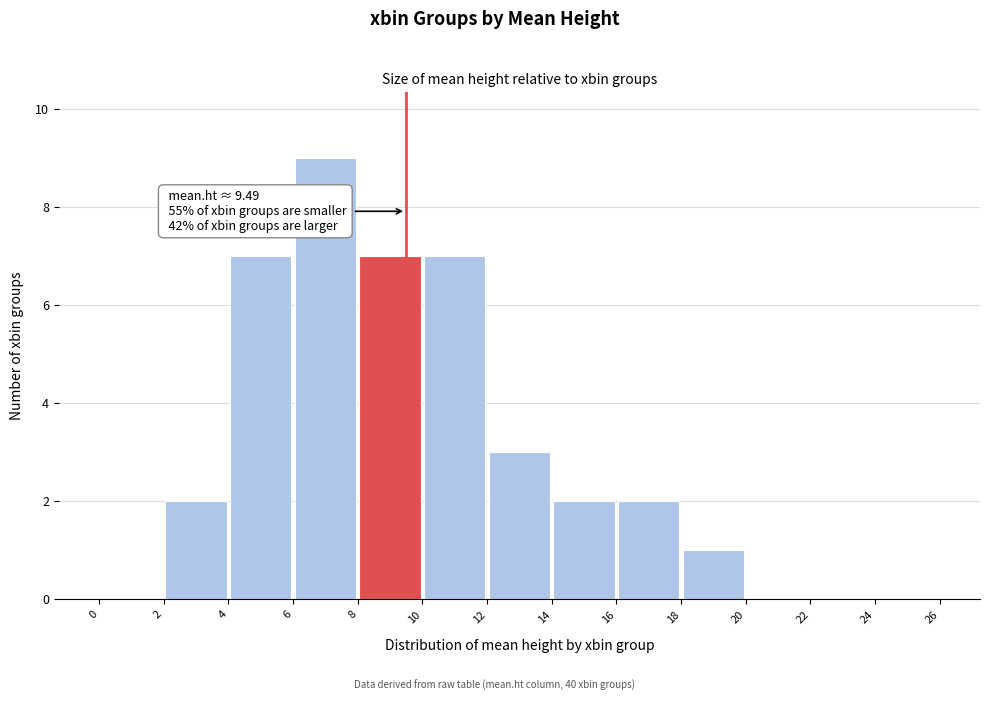

Over which range of the x-axis is the bar tallest?

6 to 8